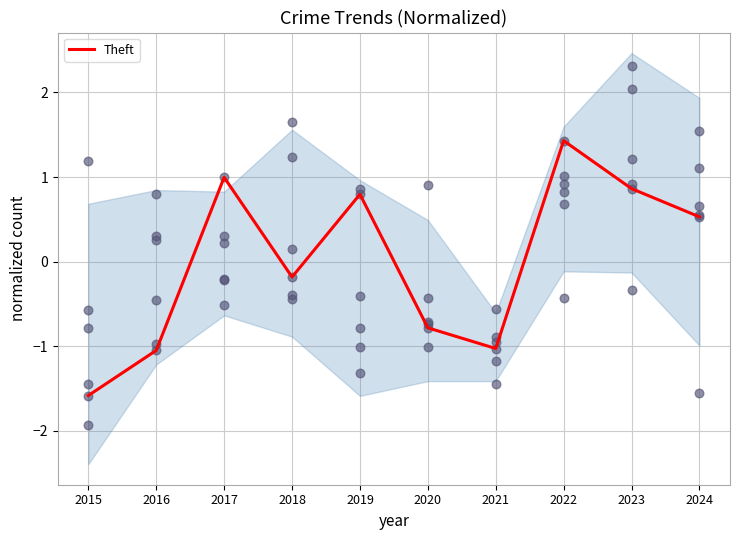

Between 2019 and 2017, which is larger?

2017